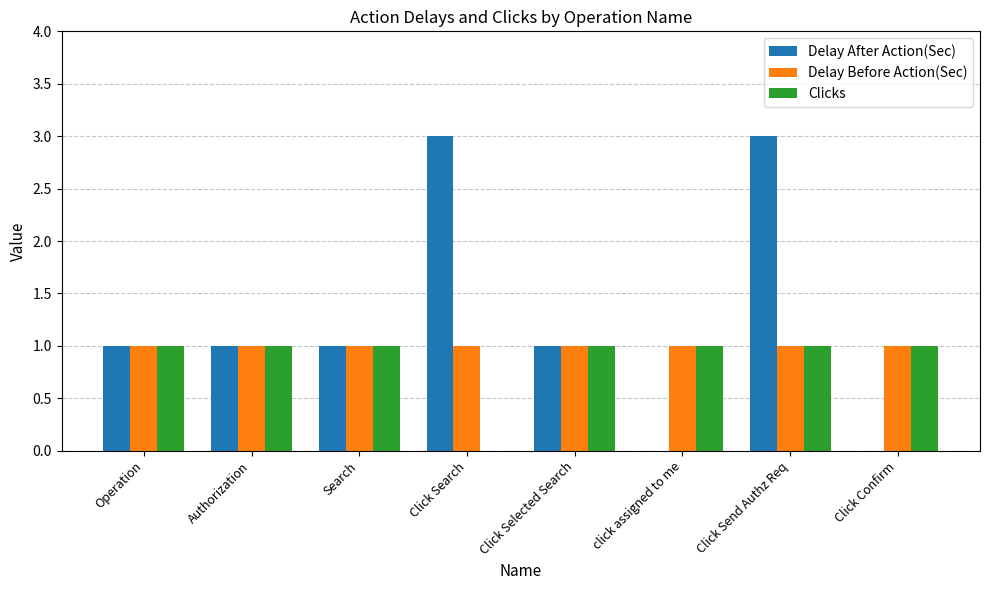

Which series changed the most between Search and Click Confirm?

Delay After Action(Sec)